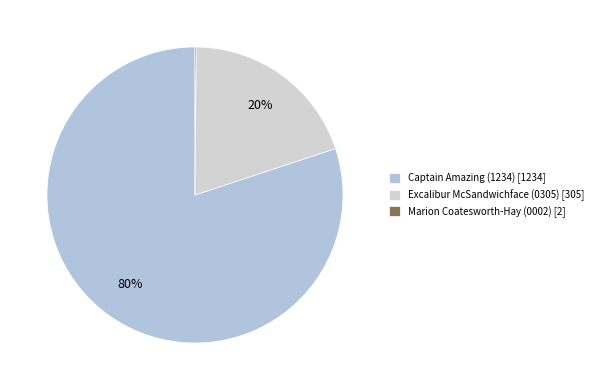

Count the number of slices in the pie.

3